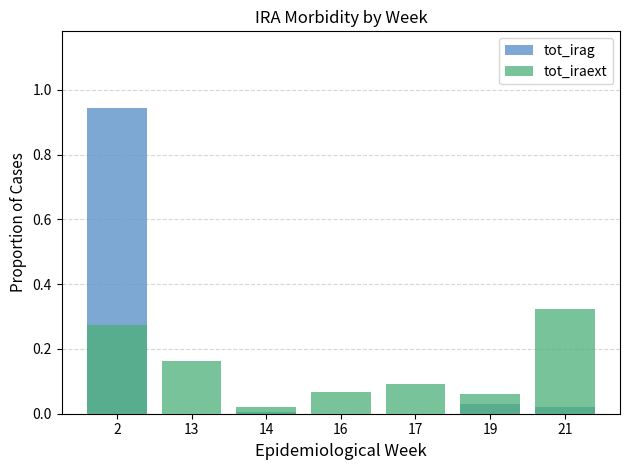

What is the difference between the maximum and second lowest values in the tot_iraext series?

0.3